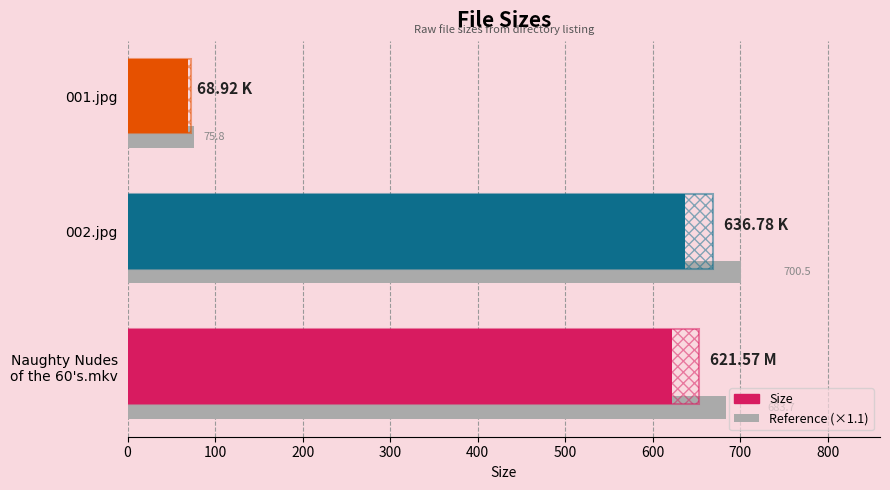

Reading right to left, list all the values displayed in this chart.

Size: 68.9	636.8	621.6
Reference (last result): 75.8	700.5	683.7